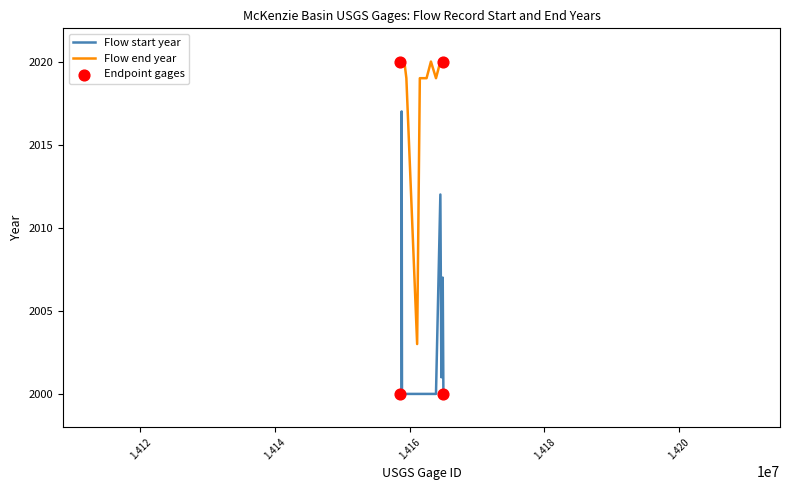

What is the difference between the maximum and minimum values in the Flow start year series?

17